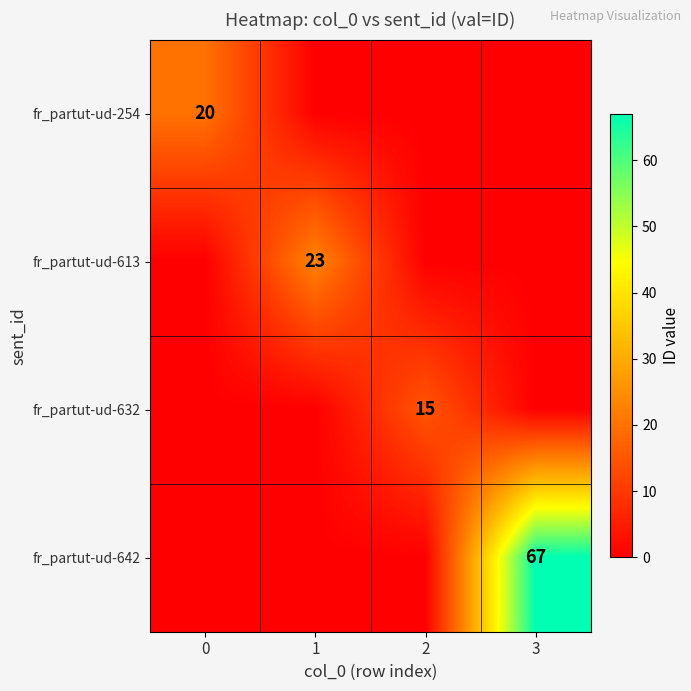

True or false: fr_partut-ud-613 has a value of 23 at 1.

True